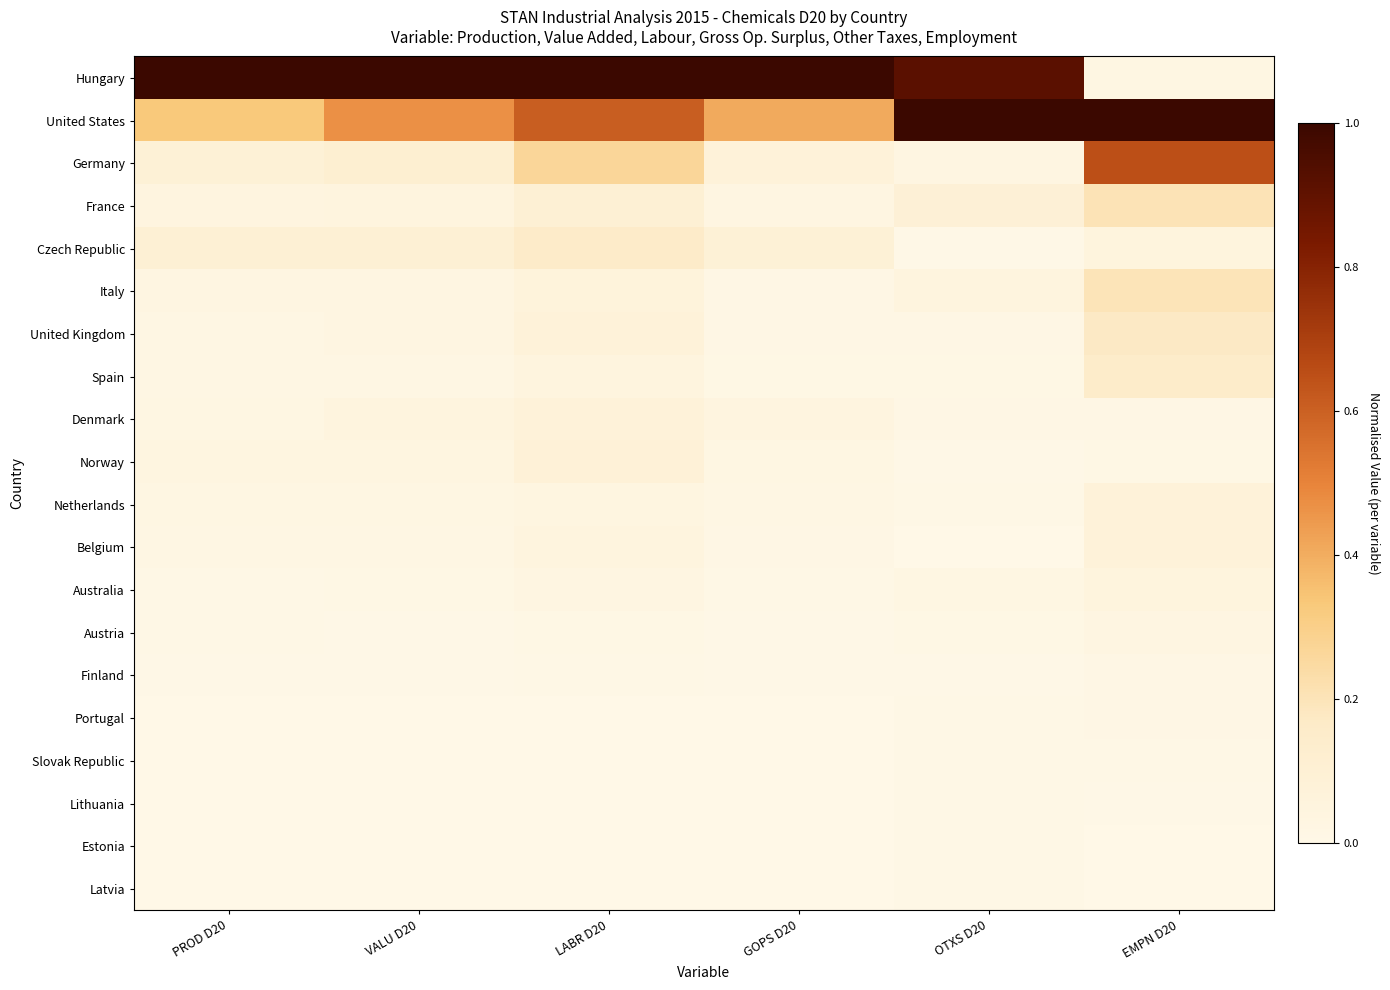

At how many categories does at least one series exceed 0?

6